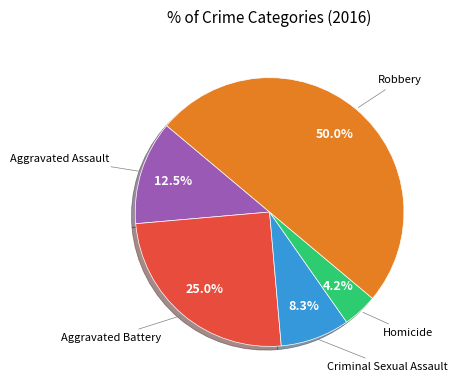

Which category has the smallest portion of the pie?

Homicide